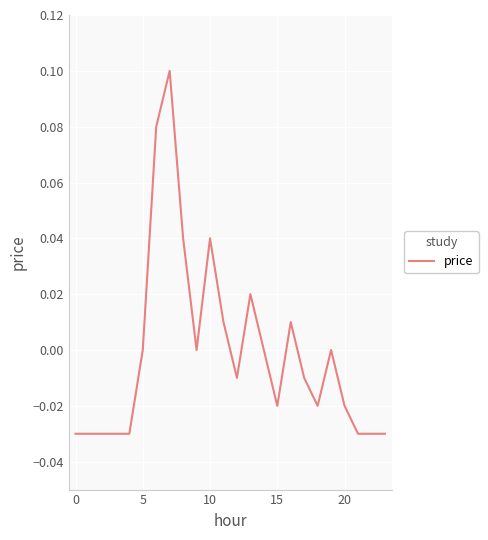

The value at 0 is -0.1. True or false?

False